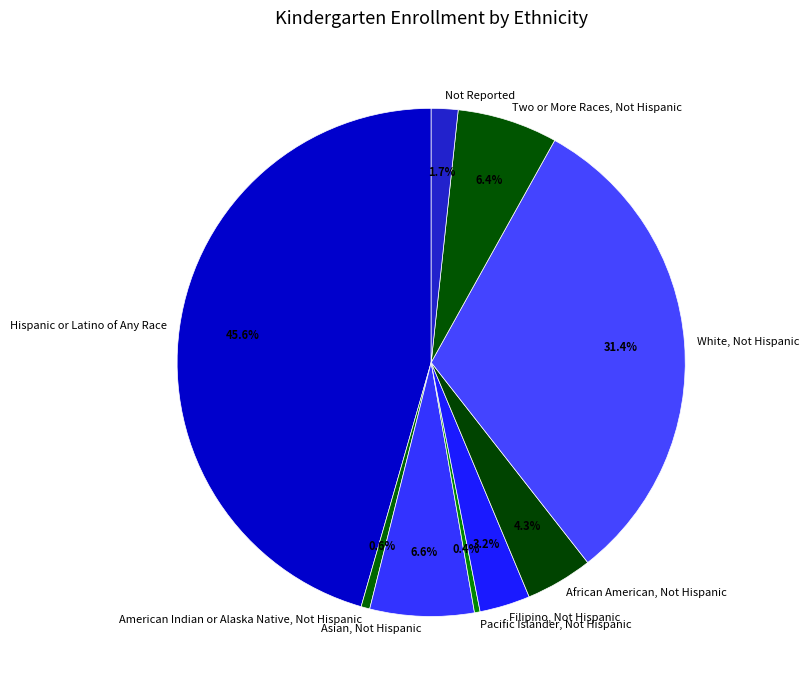

How many slices are in this pie chart?

9